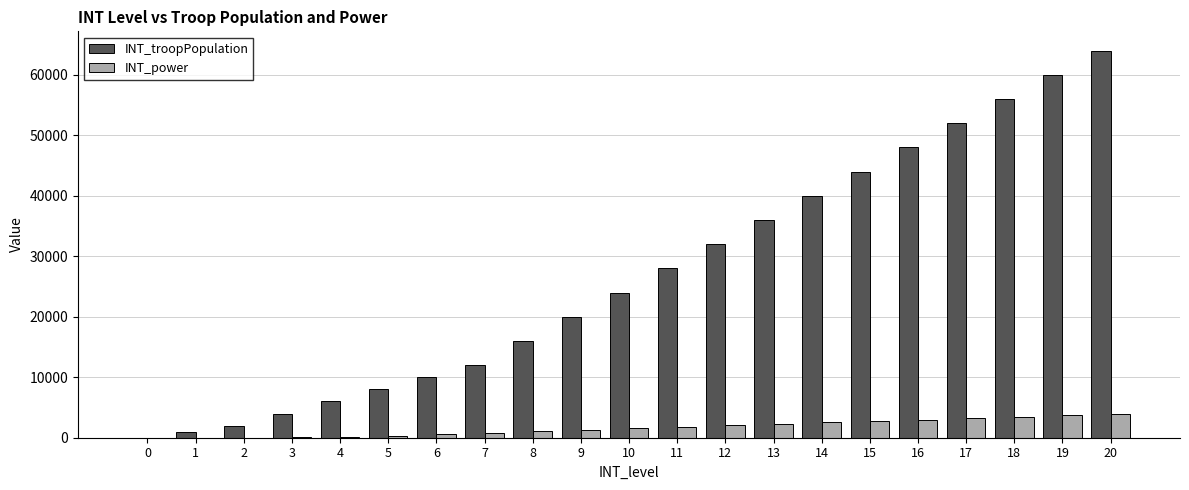

What value does the INT_power series have at 12?

2040